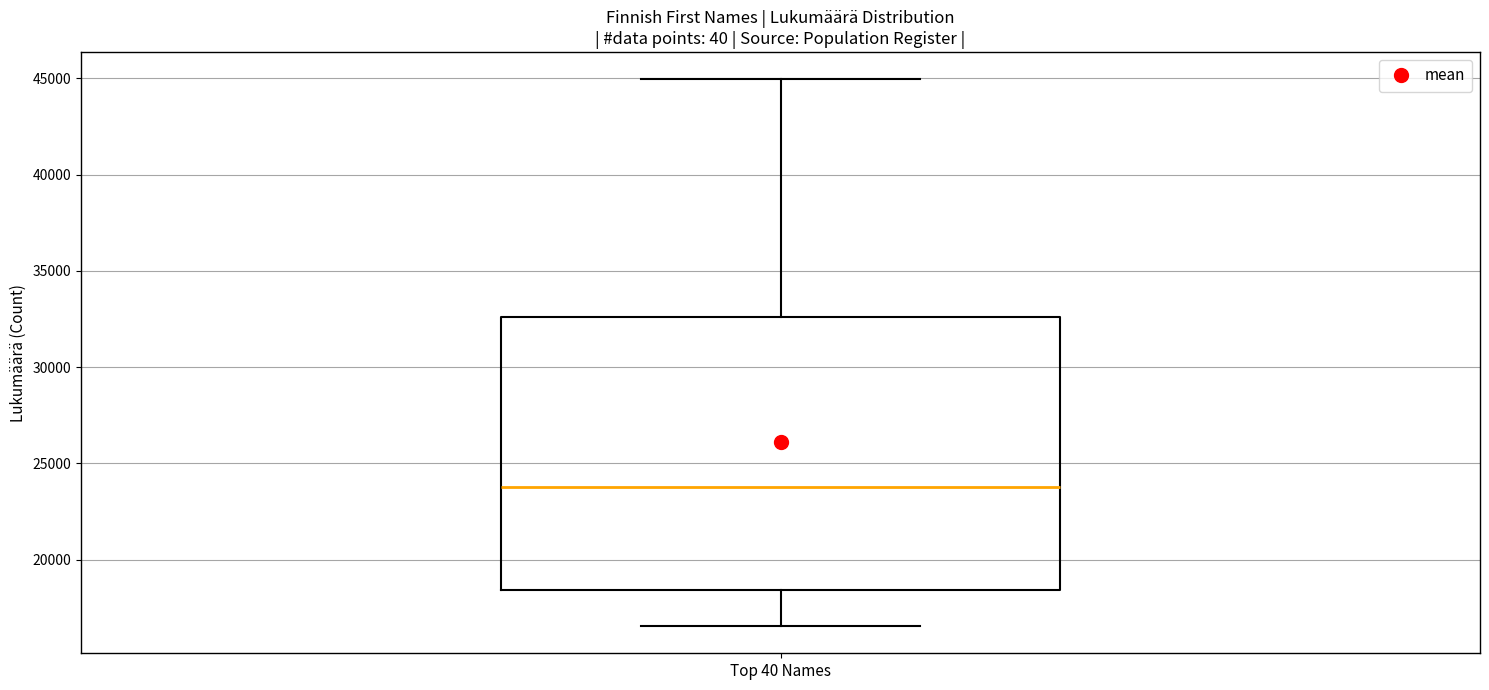

Transcribe this box plot: give where the median line is, the range the box spans, and where the two whiskers end, as read against the y-axis. The values are not printed on the chart, so give them approximately, as read against the axis.

median 23500, box 18500 to 32500, whiskers 16500 to 45000